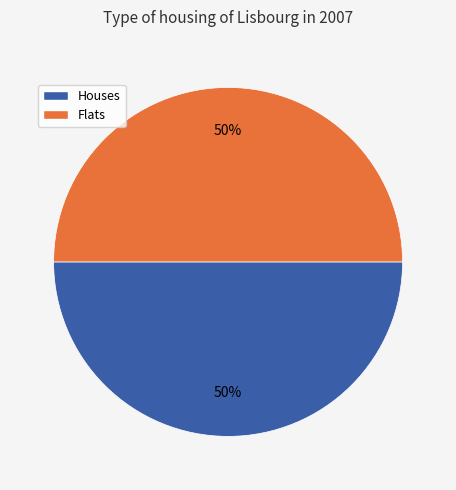

Count the number of slices in the pie.

2